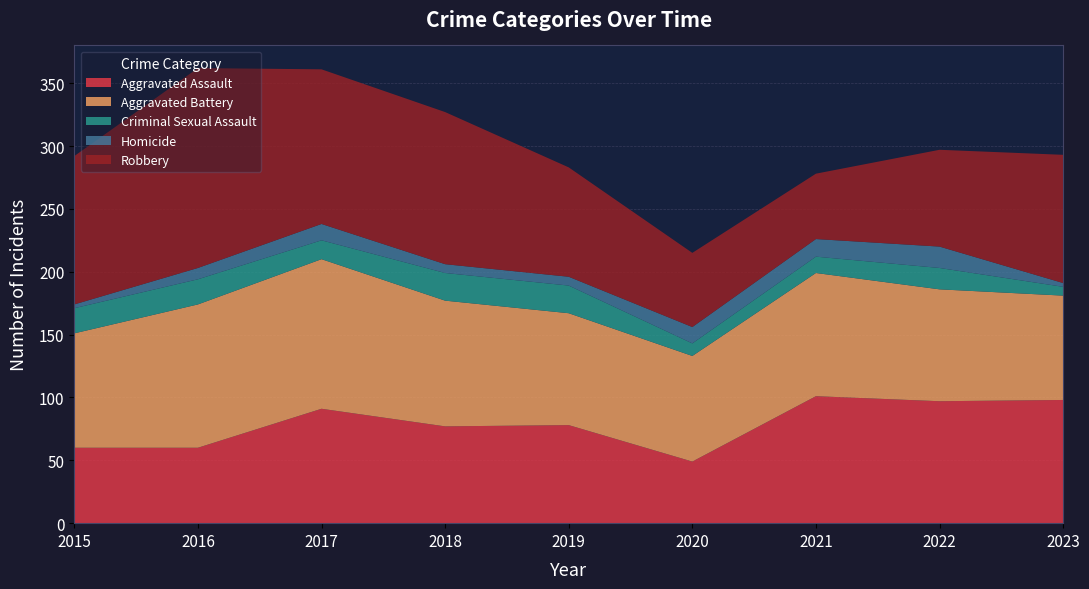

Reading left to right, what are all the values shown in this chart?

Aggravated Assault: 2015=60	2016=60	2017=91	2018=77	2019=78	2020=49	2021=101	2022=97	2023=98
Aggravated Battery: 2015=91	2016=114	2017=119	2018=100	2019=89	2020=84	2021=98	2022=89	2023=83
Criminal Sexual Assault: 2015=20	2016=20	2017=15	2018=22	2019=22	2020=10	2021=13	2022=17	2023=7
Homicide: 2015=3	2016=9	2017=13	2018=7	2019=7	2020=13	2021=14	2022=17	2023=3
Robbery: 2015=118	2016=159	2017=123	2018=121	2019=87	2020=59	2021=52	2022=77	2023=102